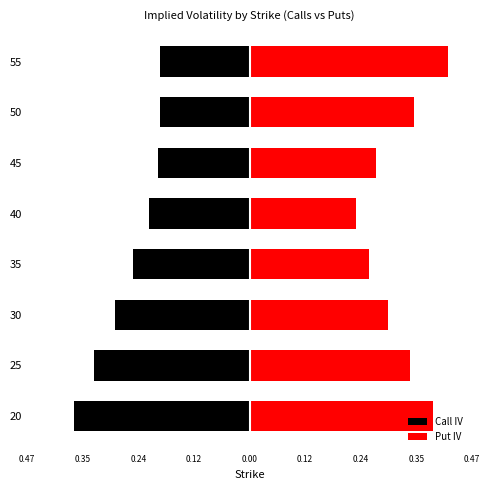

How many distinct data groups are displayed?

2